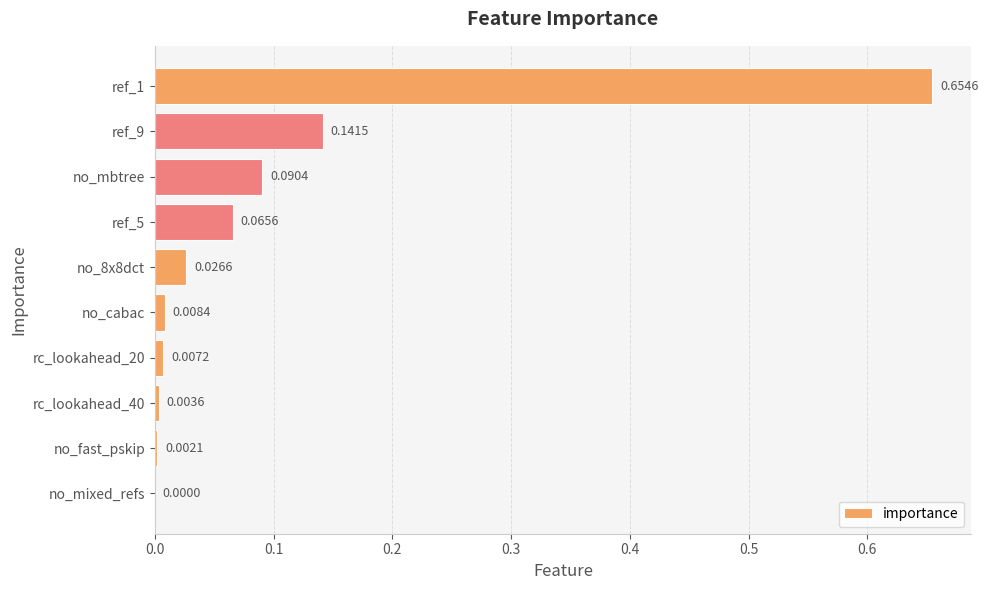

Which has a higher value, rc_lookahead_40 or no_cabac?

no_cabac